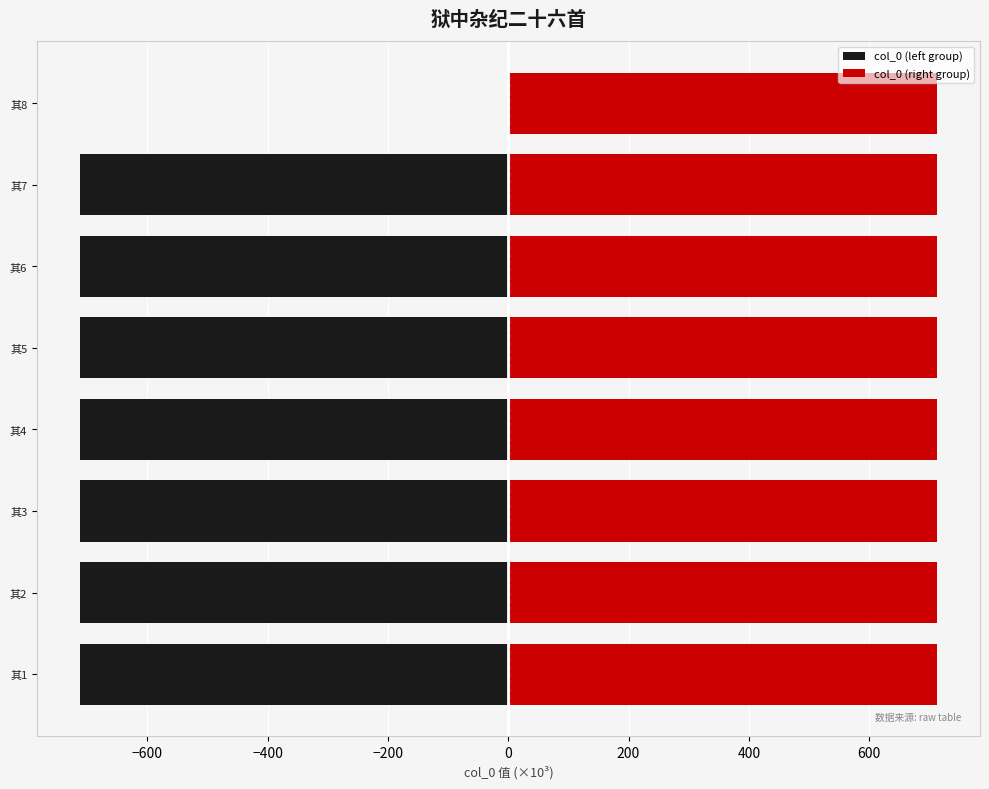

List the series in order of their overall mean, highest first.

col_0 (right group), col_0 (left group)